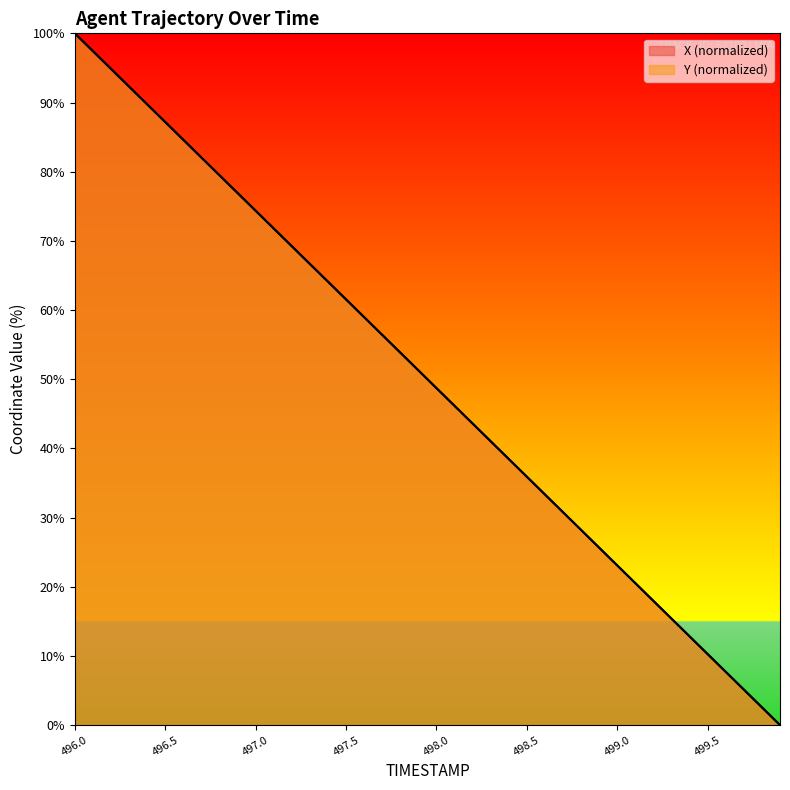

True or false: Y and X cross at least once.

True